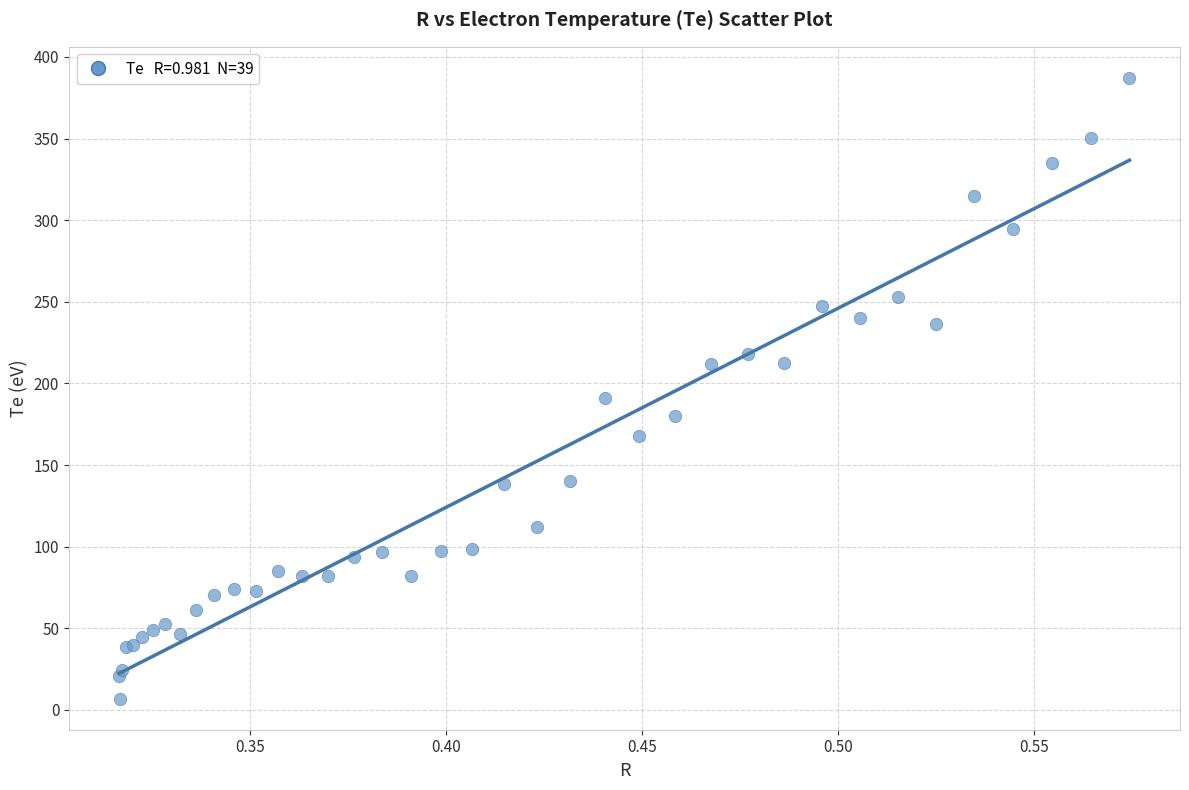

What Y value in the scatter plot is closest to 197?

191.3